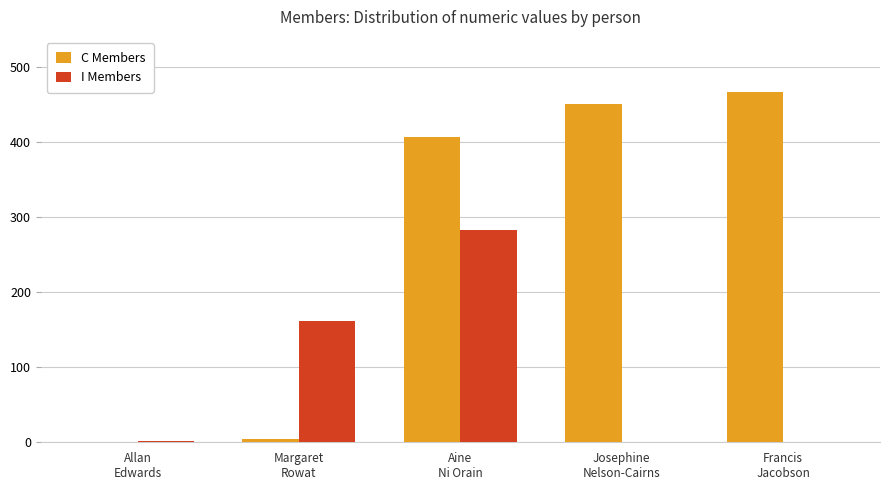

What is the sum of the I Members values at Margaret
Rowat and Josephine
Nelson-Cairns?

162